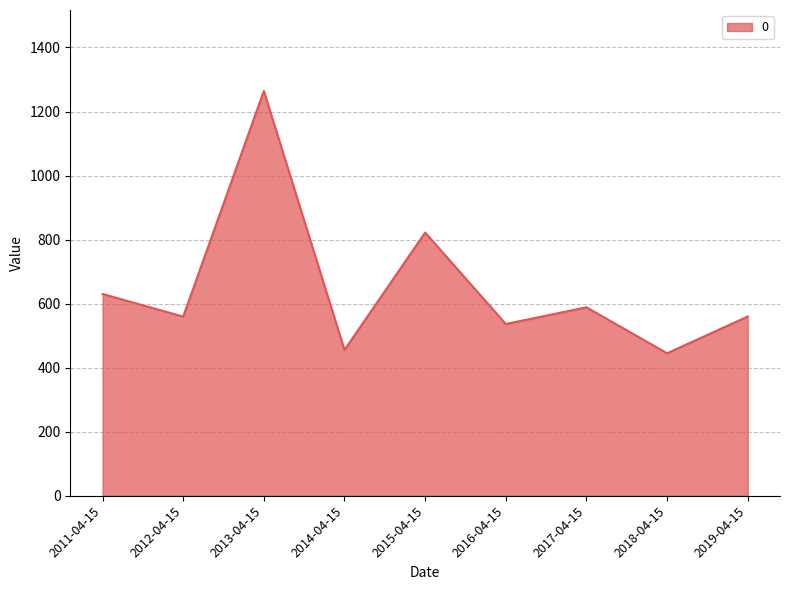

What is the change in value from 2013-04-15 to 2019-04-15?

-704.4